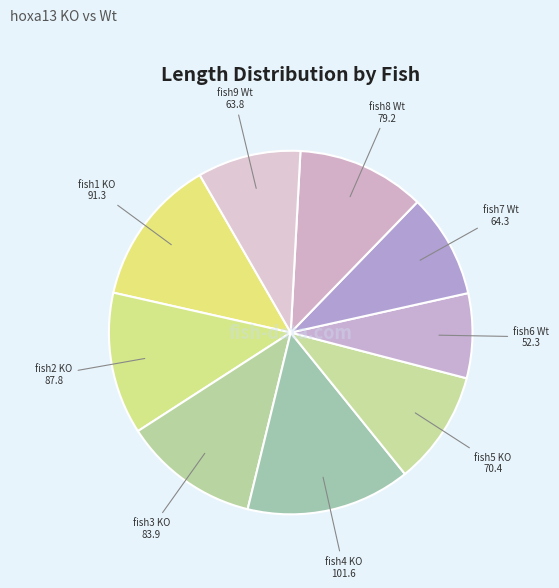

Which category has the biggest portion of the pie?

fish4 KO